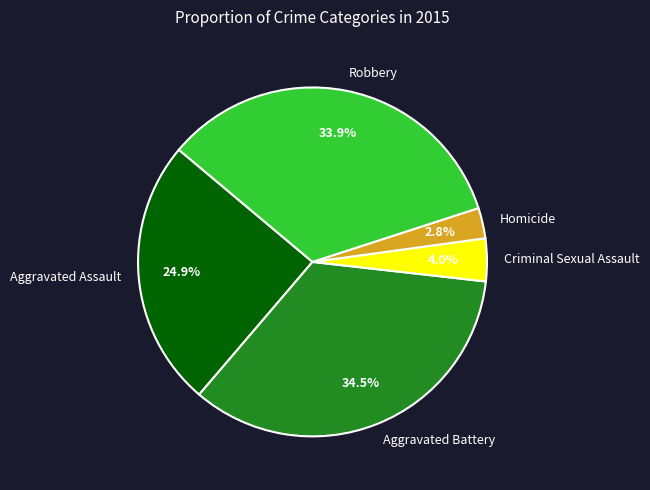

What percentage is the Homicide slice, to the nearest percent?

3%